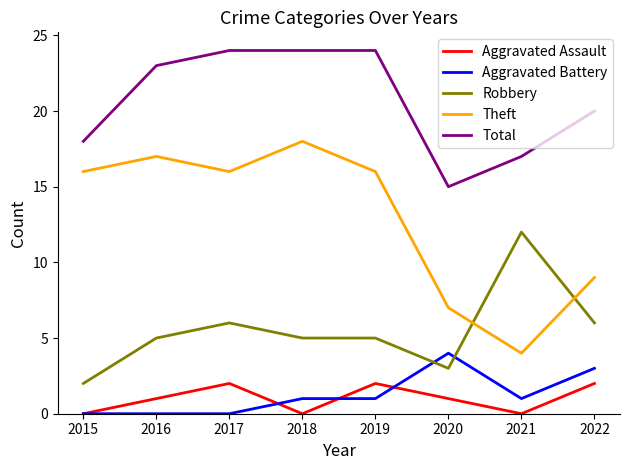

Reading left to right, list all the values displayed in this chart.

Aggravated Assault: 2015=0	2016=1	2017=2	2018=0	2019=2	2020=1	2021=0	2022=2
Aggravated Battery: 2015=0	2016=0	2017=0	2018=1	2019=1	2020=4	2021=1	2022=3
Robbery: 2015=2	2016=5	2017=6	2018=5	2019=5	2020=3	2021=12	2022=6
Theft: 2015=16	2016=17	2017=16	2018=18	2019=16	2020=7	2021=4	2022=9
Total: 2015=18	2016=23	2017=24	2018=24	2019=24	2020=15	2021=17	2022=20